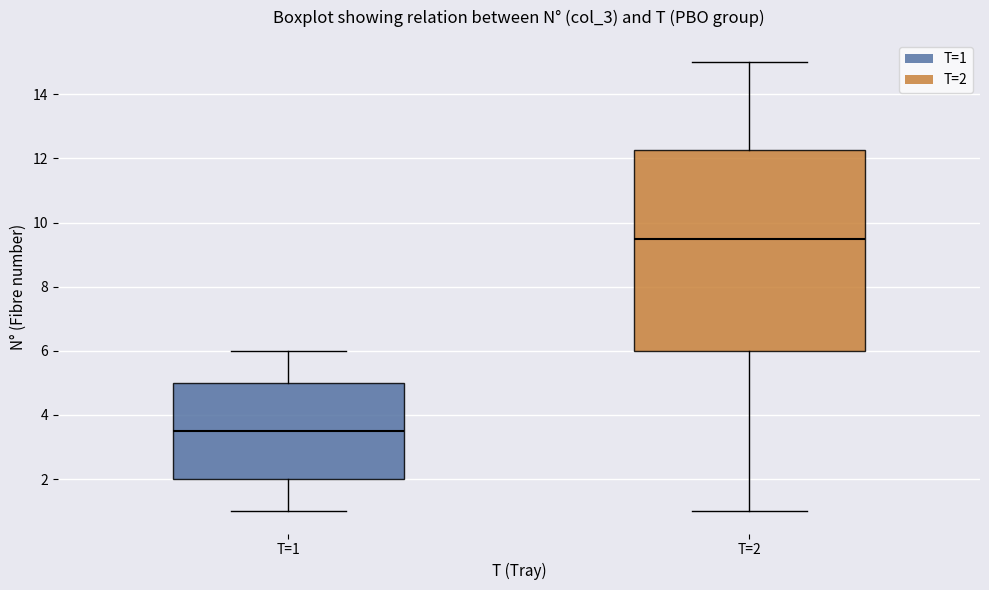

Which box's median line is the lowest?

T=1